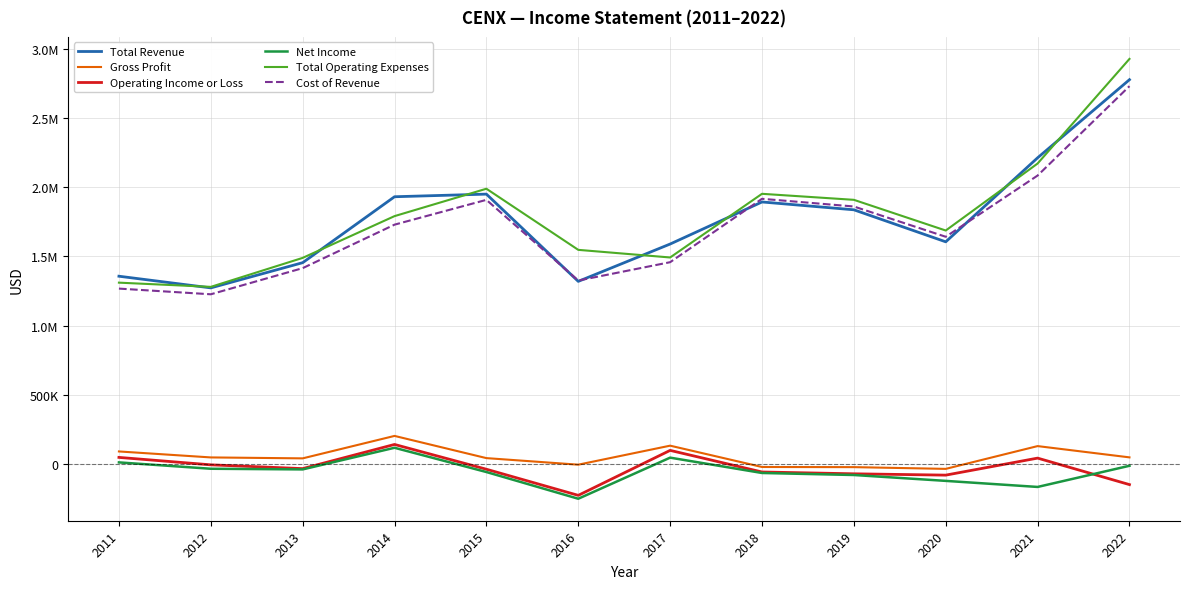

What are all the series names shown in the legend?

Total Revenue, Gross Profit, Operating Income or Loss, Net Income, Total Operating Expenses, Cost of Revenue